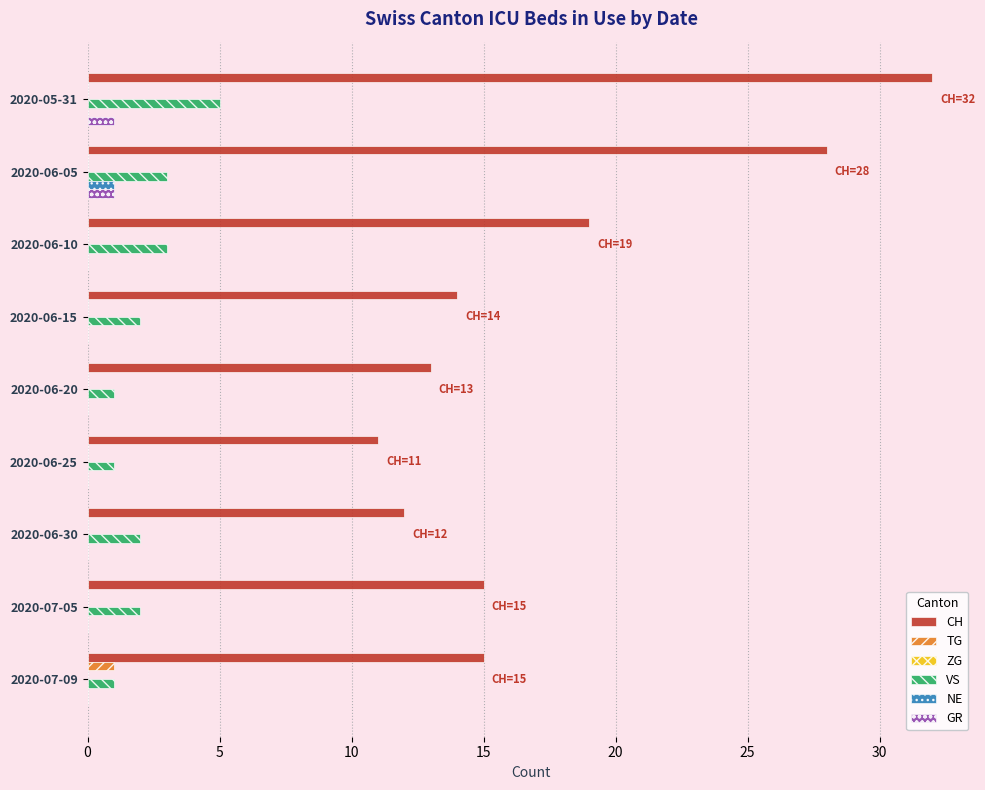

What is the sum of all VS values?

20